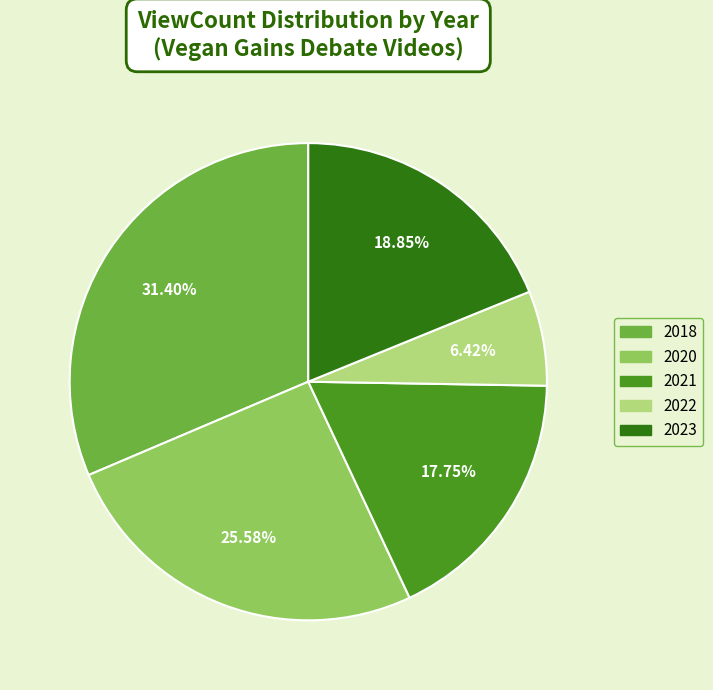

Does any single category account for the majority?

No